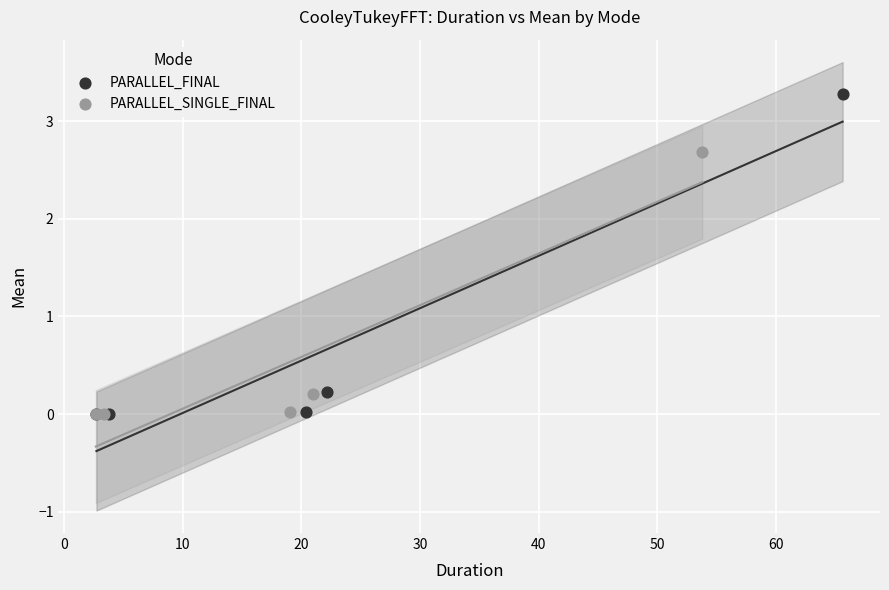

Which series has the largest Y range (max minus min)?

PARALLEL_FINAL